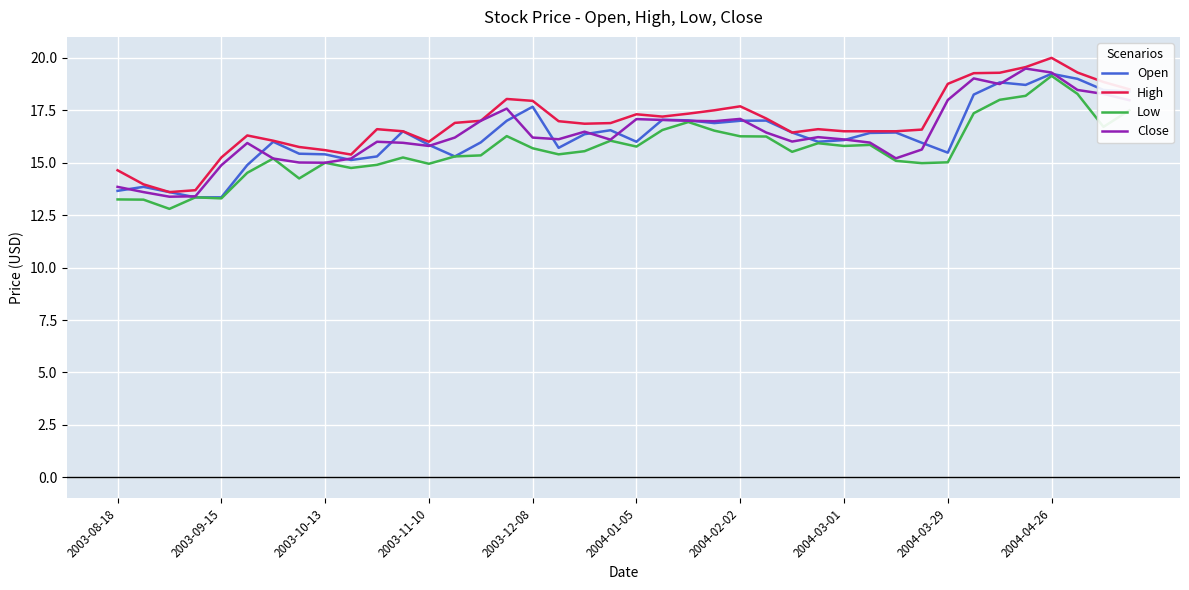

What is the smallest value displayed?

12.8